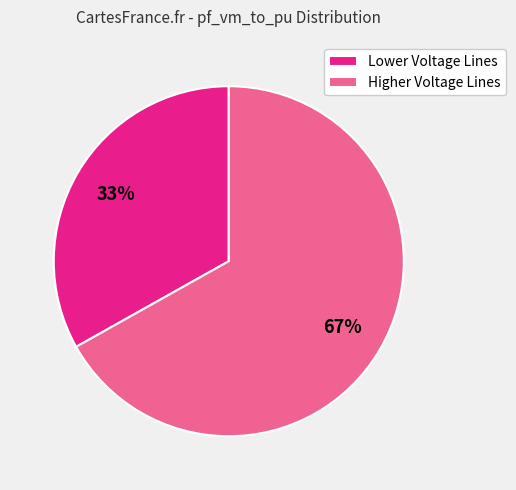

The Lower Voltage Lines slice represents 28% of the pie. True or false?

False